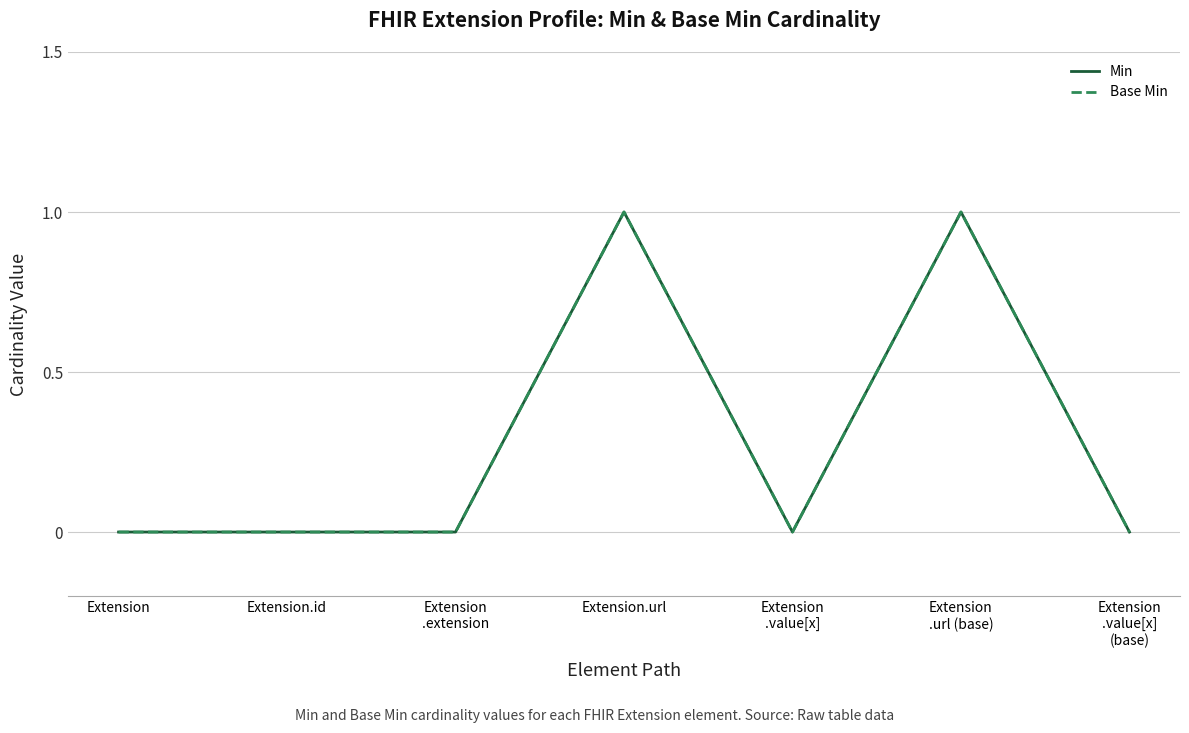

What is the label of the 6th point from the right?

Extension.id